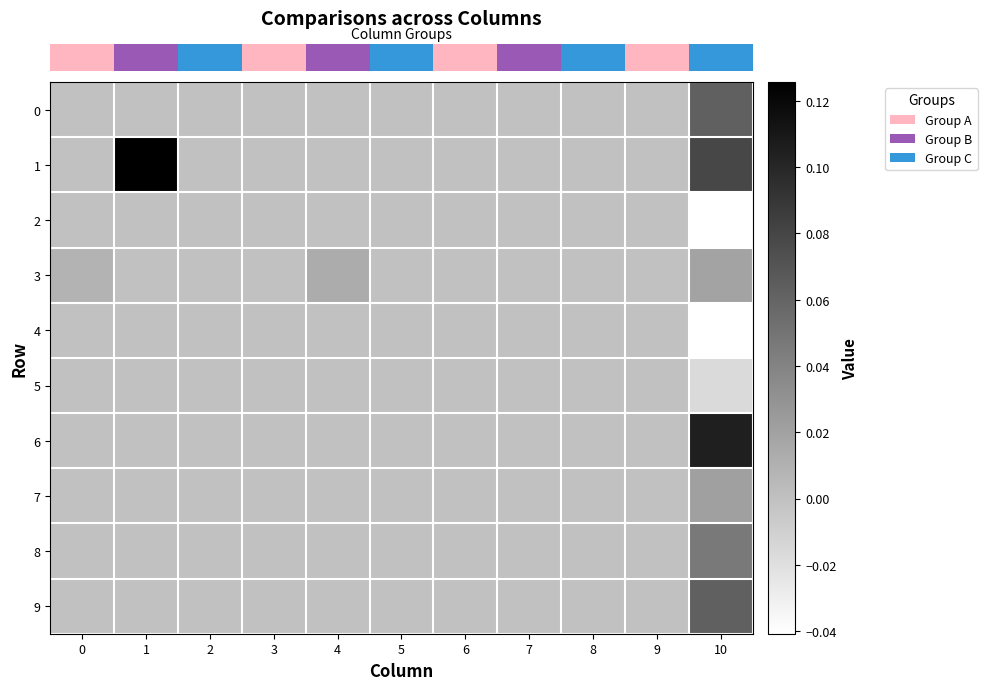

Rank the series by their maximum value, from highest to lowest.

row_1, row_6, row_0, row_9, row_8, row_7, row_3, row_2, row_4, row_5